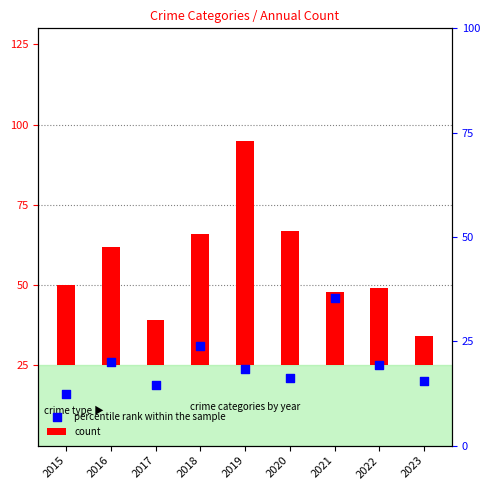

Which series reaches the maximum Y coordinate?

count